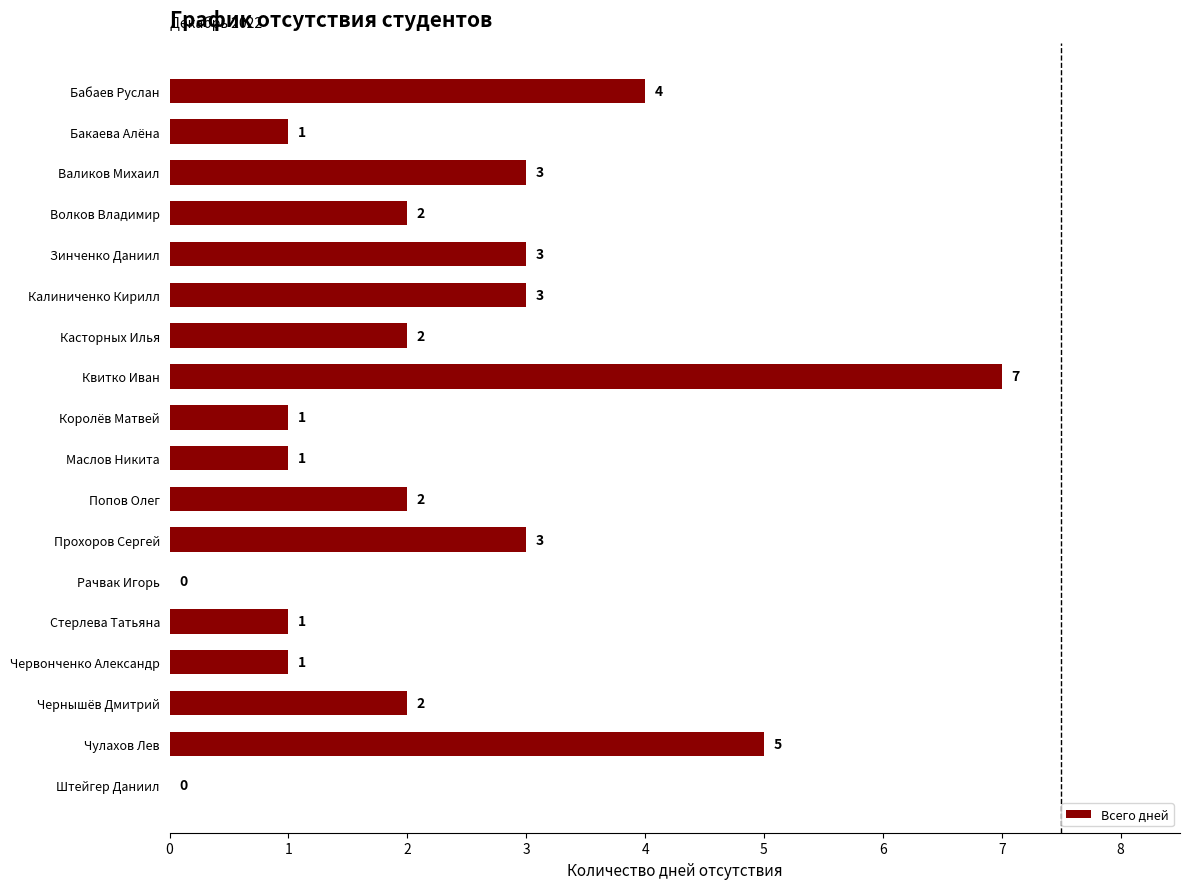

Is it true that the value at Зинченко Даниил is 1?

False